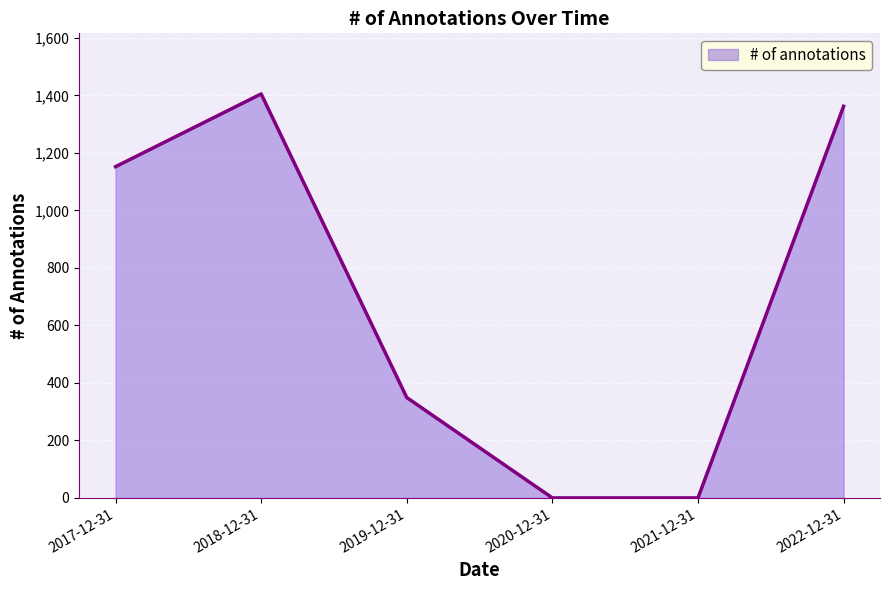

What is the maximum value shown in the chart?

1405